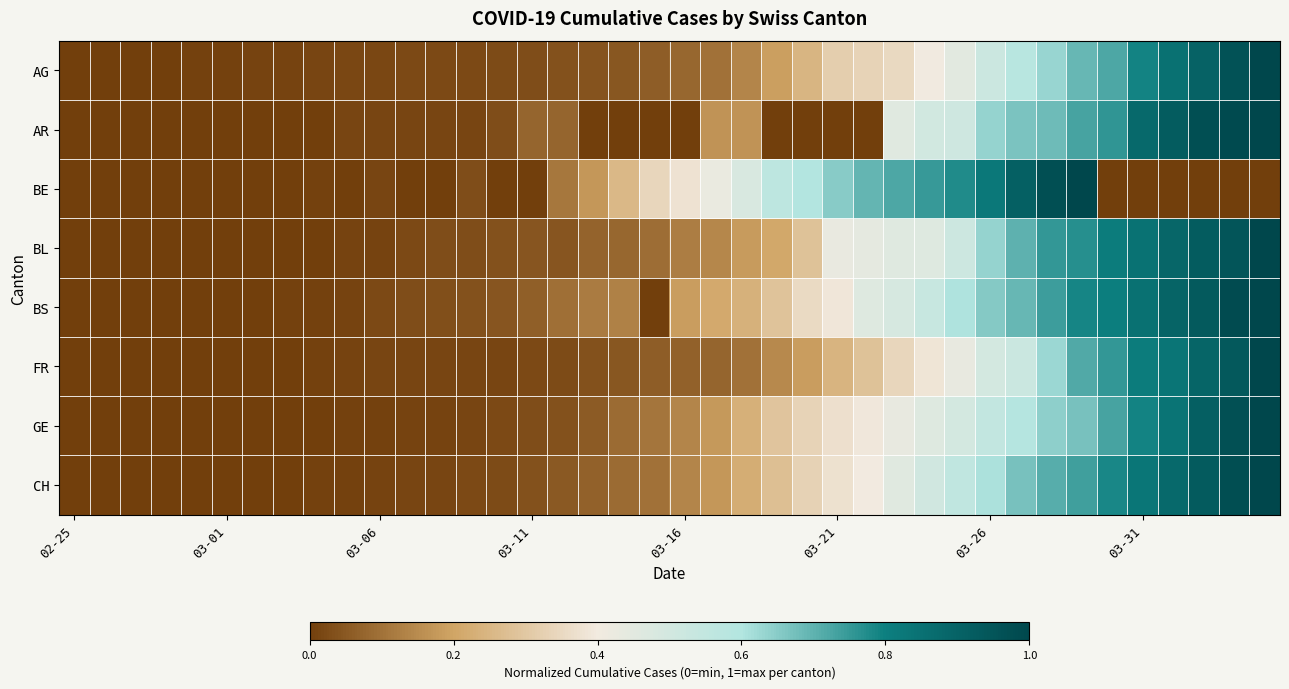

Reading left to right, extract all data points from this chart.

AG: 0.0	0.0	0.0	0.0	0.0	0.0	0.0	0.0	0.0	0.0	0.0	0.0	0.0	0.0	0.0	0.0	0.0	0.0	0.0	0.1	0.1	0.1	0.1	0.2	0.2	0.3	0.3	0.3	0.4	0.5	0.5	0.6	0.6	0.7	0.7	0.8	0.8	0.9	1.0	1.0
AR: 0.0	0.0	0.0	0.0	0.0	0.0	0.0	0.0	0.0	0.0	0.0	0.0	0.0	0.0	0.0	0.1	0.1	0.0	0.0	0.0	0.0	0.2	0.2	0.0	0.0	0.0	0.0	0.5	0.5	0.5	0.6	0.7	0.7	0.7	0.8	0.9	0.9	1.0	1.0	1.0
BE: 0.0	0.0	0.0	0.0	0.0	0.0	0.0	0.0	0.0	0.0	0.0	0.0	0.0	0.0	0.0	0.0	0.1	0.2	0.3	0.3	0.4	0.4	0.5	0.6	0.6	0.6	0.7	0.7	0.7	0.8	0.8	0.9	1.0	1.0	0.0	0.0	0.0	0.0	0.0	0.0
BL: 0.0	0.0	0.0	0.0	0.0	0.0	0.0	0.0	0.0	0.0	0.0	0.0	0.0	0.0	0.0	0.0	0.0	0.1	0.1	0.1	0.1	0.1	0.2	0.2	0.3	0.4	0.4	0.5	0.5	0.5	0.6	0.7	0.8	0.8	0.8	0.8	0.9	0.9	0.9	1.0
BS: 0.0	0.0	0.0	0.0	0.0	0.0	0.0	0.0	0.0	0.0	0.0	0.0	0.0	0.0	0.0	0.1	0.1	0.1	0.1	0.0	0.2	0.2	0.2	0.3	0.4	0.4	0.5	0.5	0.5	0.6	0.7	0.7	0.7	0.8	0.8	0.9	0.9	0.9	1.0	1.0
FR: 0.0	0.0	0.0	0.0	0.0	0.0	0.0	0.0	0.0	0.0	0.0	0.0	0.0	0.0	0.0	0.0	0.0	0.0	0.0	0.1	0.1	0.1	0.1	0.1	0.2	0.2	0.3	0.3	0.4	0.4	0.5	0.5	0.6	0.7	0.8	0.8	0.8	0.9	0.9	1.0
GE: 0.0	0.0	0.0	0.0	0.0	0.0	0.0	0.0	0.0	0.0	0.0	0.0	0.0	0.0	0.0	0.0	0.0	0.1	0.1	0.1	0.1	0.2	0.2	0.3	0.3	0.4	0.4	0.4	0.5	0.5	0.5	0.6	0.6	0.7	0.7	0.8	0.8	0.9	1.0	1.0
CH: 0.0	0.0	0.0	0.0	0.0	0.0	0.0	0.0	0.0	0.0	0.0	0.0	0.0	0.0	0.0	0.0	0.1	0.1	0.1	0.1	0.1	0.2	0.2	0.3	0.3	0.4	0.4	0.5	0.5	0.6	0.6	0.7	0.7	0.7	0.8	0.8	0.9	0.9	1.0	1.0